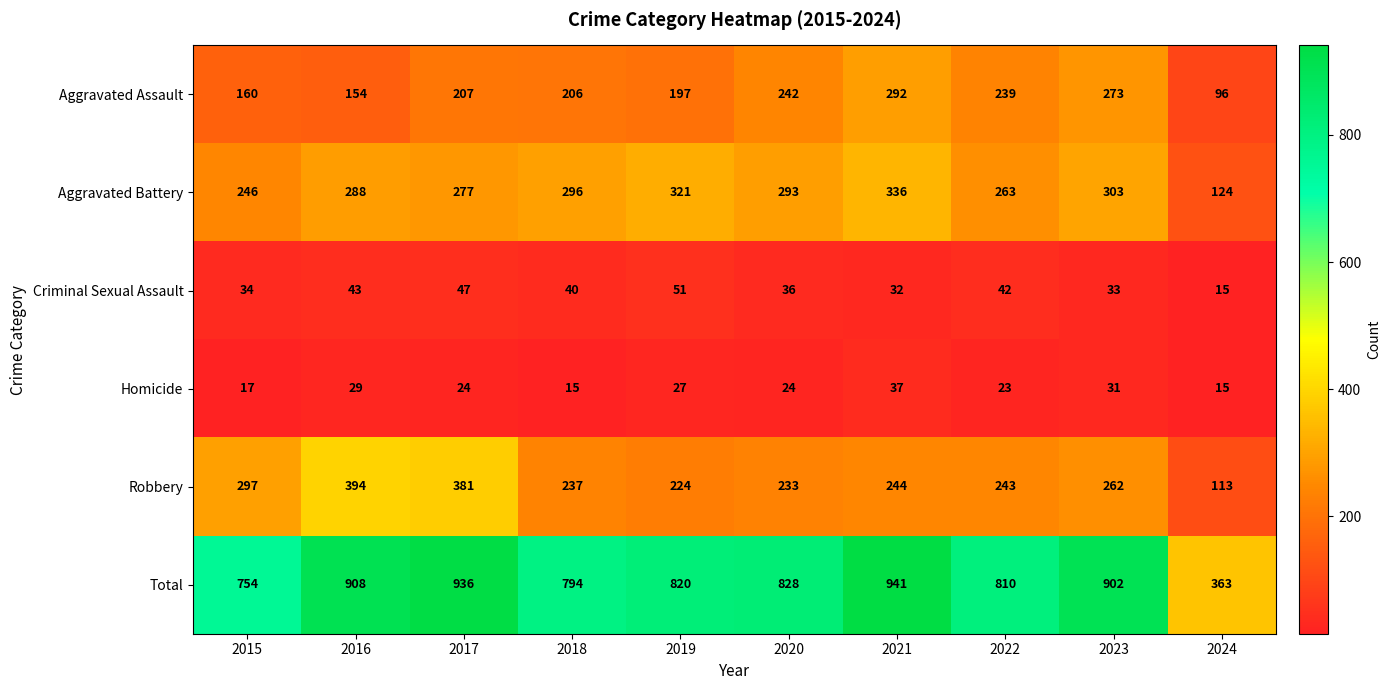

At 2020, list the series in order from largest to smallest.

Total, Aggravated Battery, Aggravated Assault, Robbery, Criminal Sexual Assault, Homicide